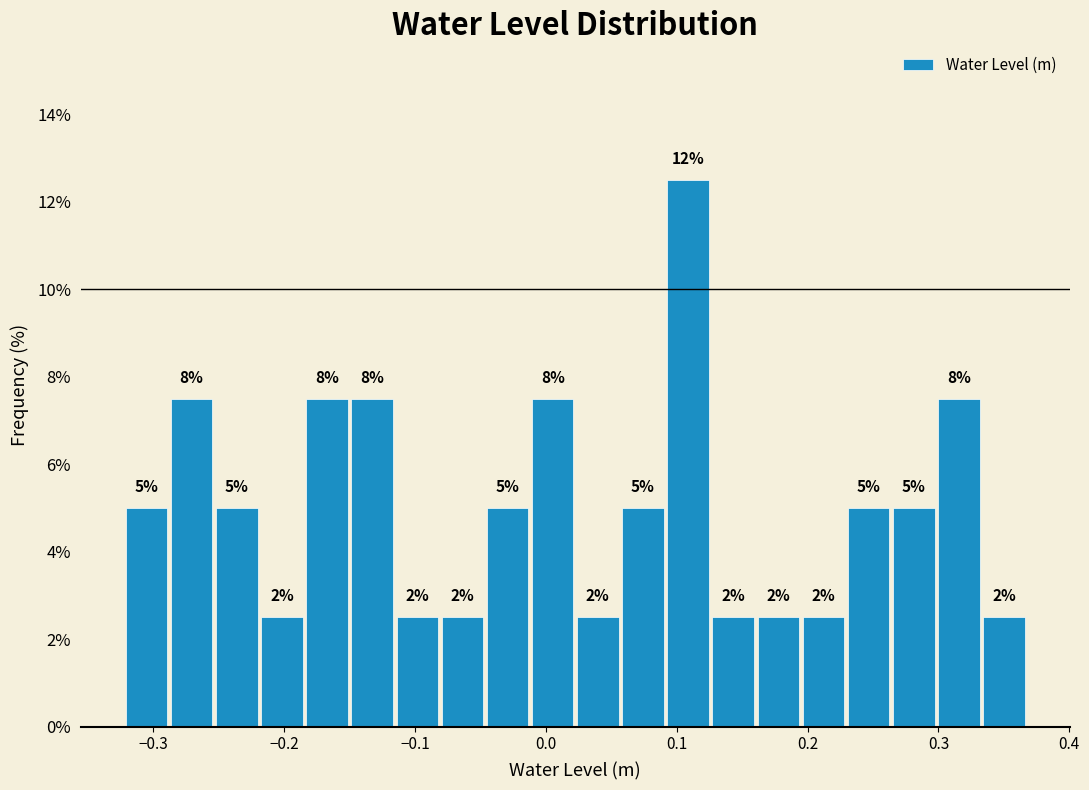

Read against the x-axis, roughly where is the centre of the tallest bar?

0.11